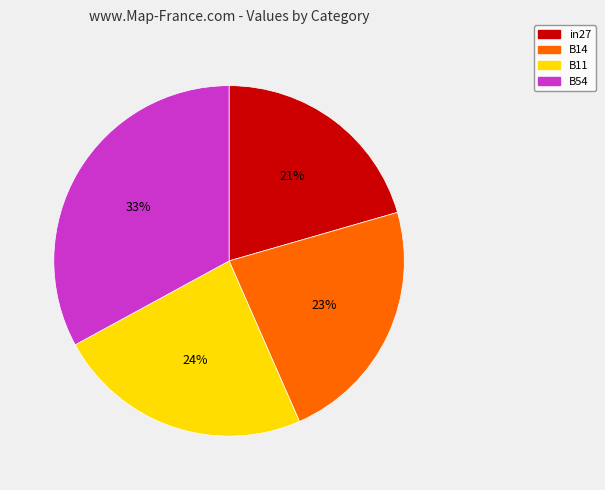

Is there a majority slice in this chart?

No